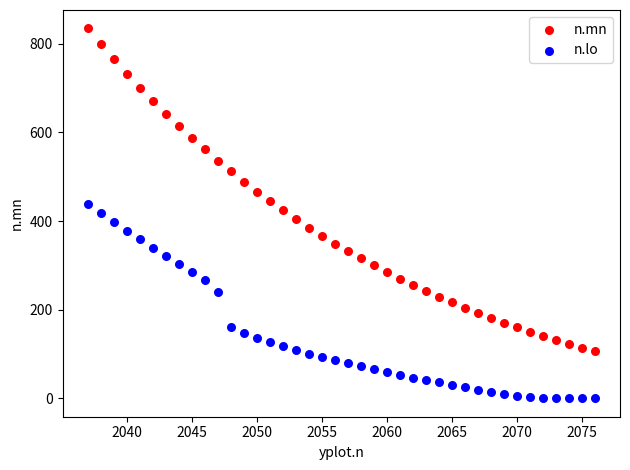

Which series has the widest spread of Y values?

n.mn